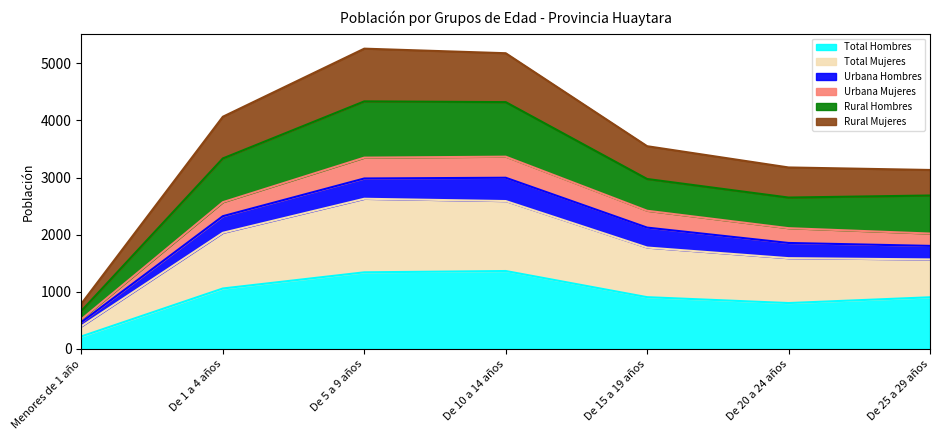

Which category has the lowest value in the Total Hombres series?

Menores de 1 año